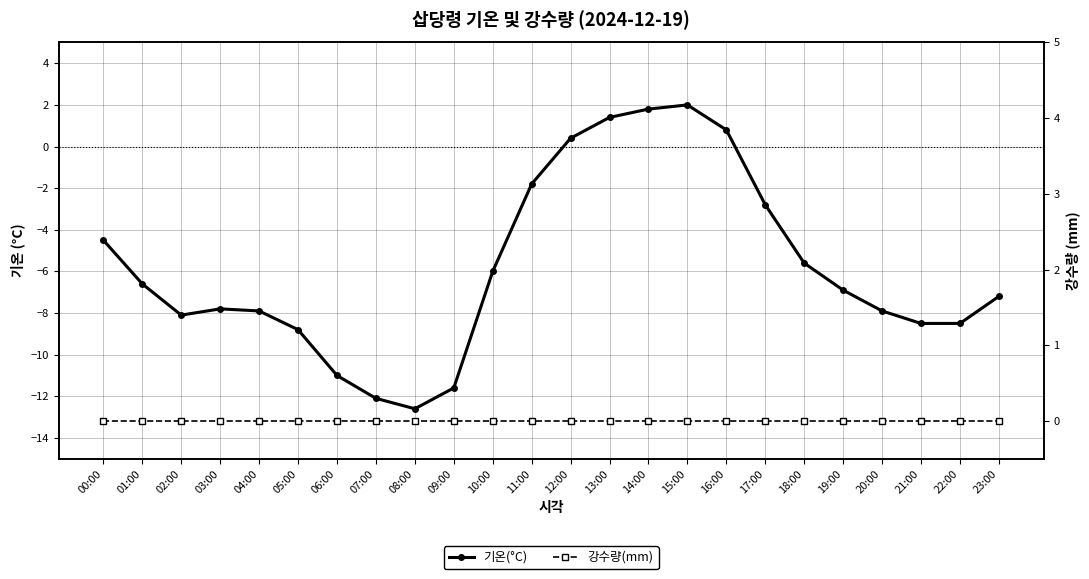

Which series has the largest total across all categories?

강수량(mm)